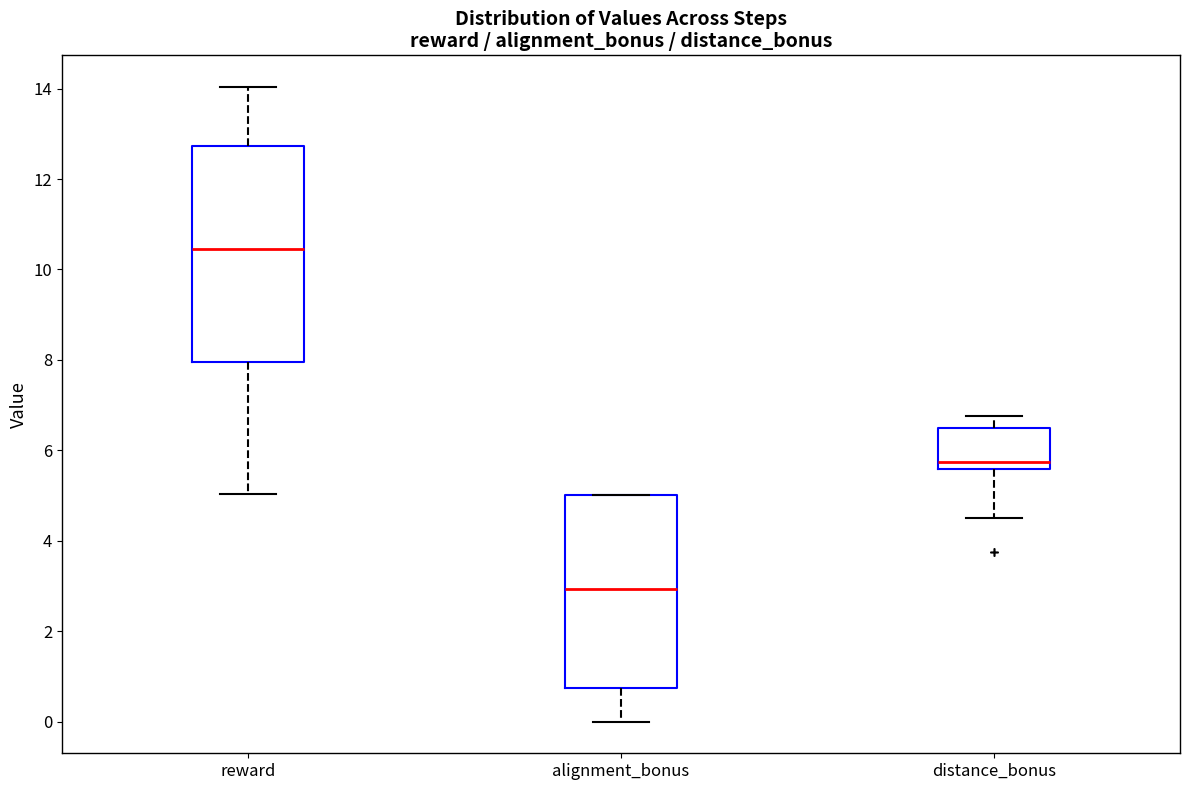

Reading left to right, transcribe this box plot: for each box, give where its median line is, the range the box spans, and where its two whiskers end, as read against the y-axis. The values are not printed on the chart, so give them approximately, as read against the axis.

reward: median 10.4, box 8.0 to 12.8, whiskers 5.0 to 14.0
alignment_bonus: median 3.0, box 0.8 to 5.0, whiskers 0.0 to 5.0
distance_bonus: median 5.8, box 5.6 to 6.6, whiskers 4.6 to 6.8